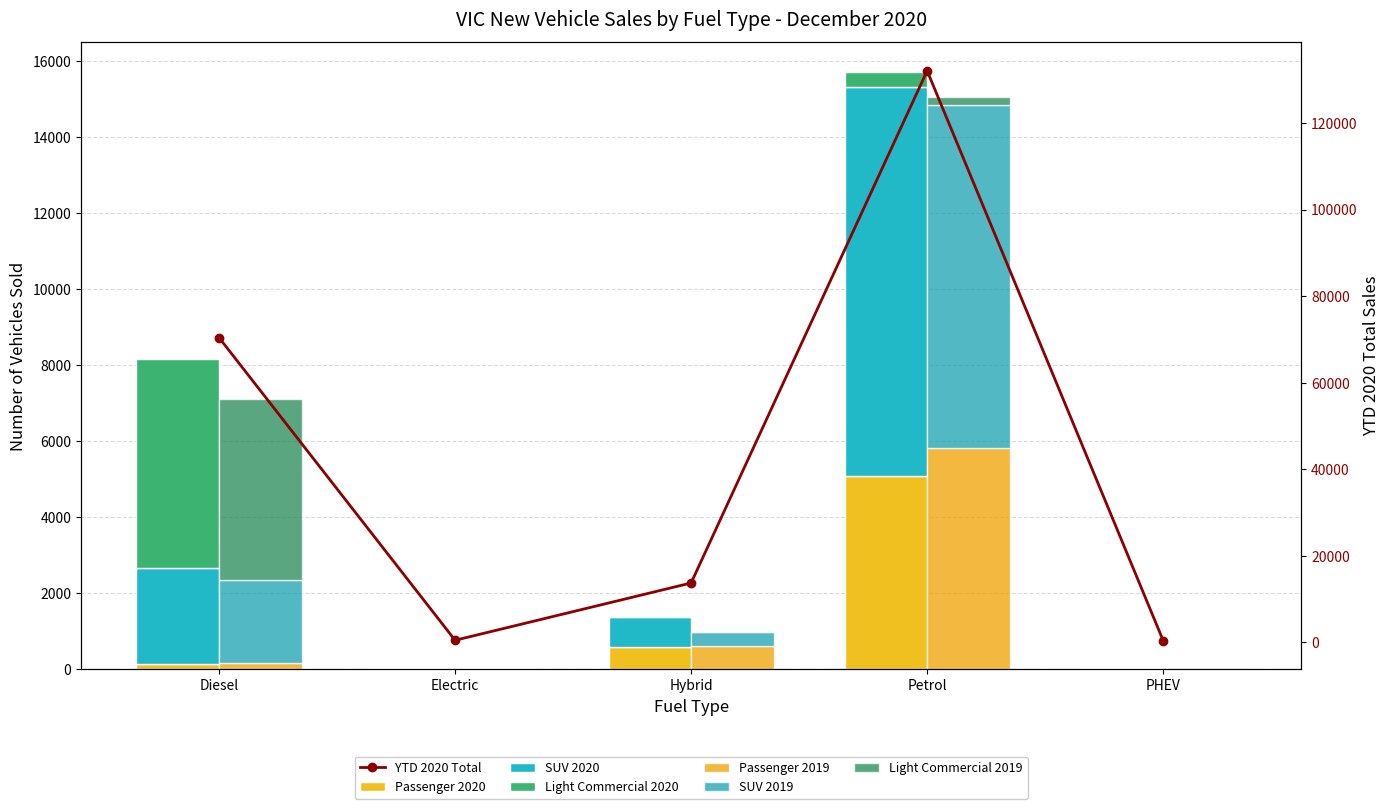

Count the number of categories in the chart.

5